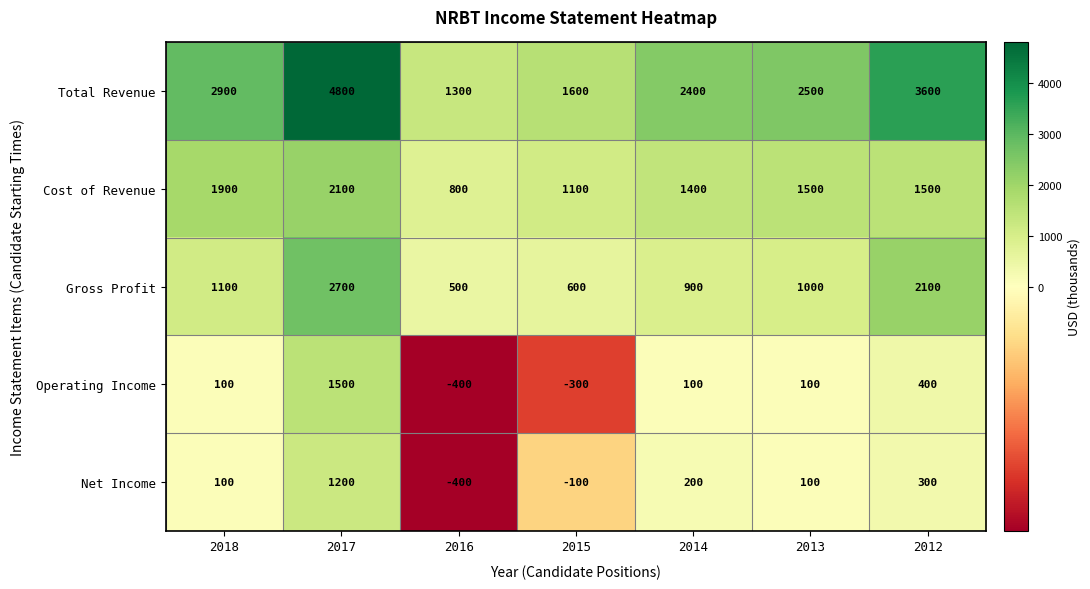

At which category does the chart reach its peak across all series?

2017